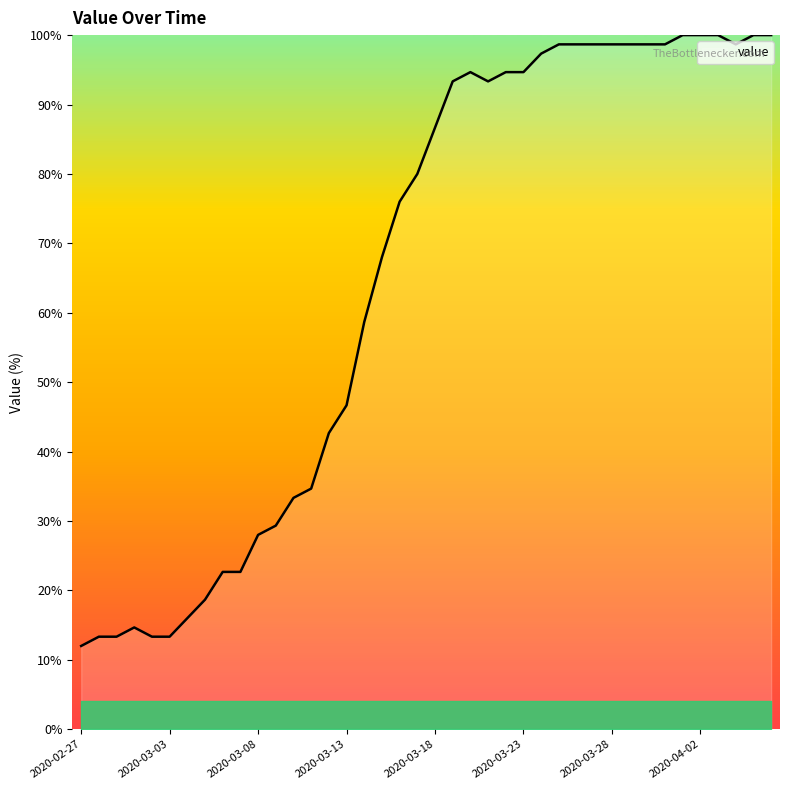

What is the maximum value shown in the chart?

100.0